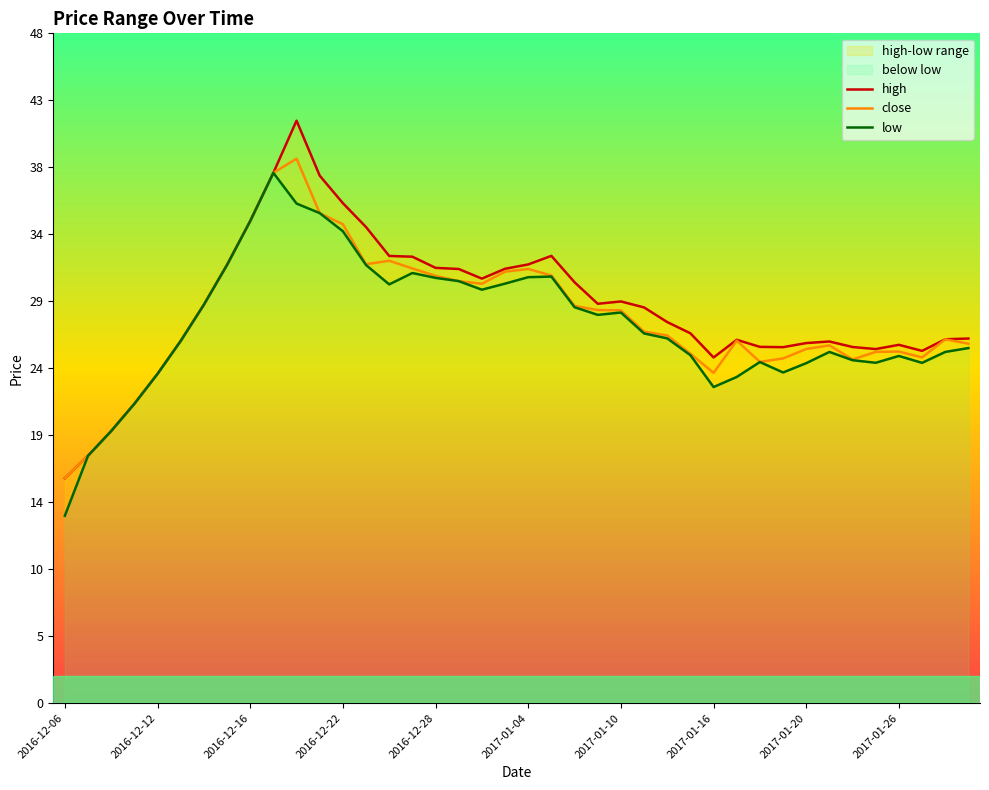

In low, how many points are lower than both neighbors (excluding endpoints)?

7